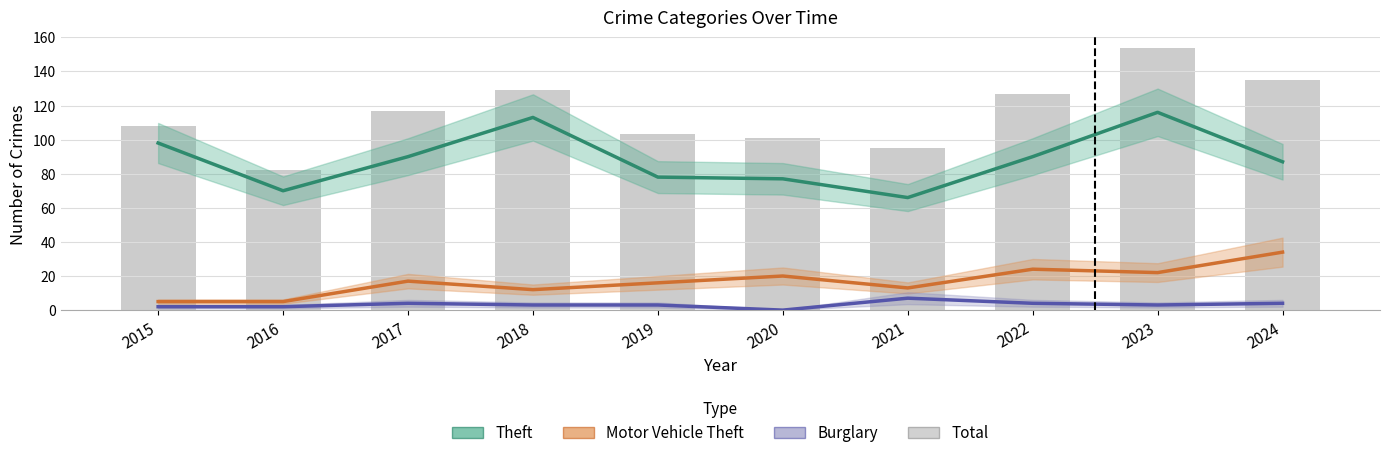

Rank the series by their maximum value, from lowest to highest.

Burglary, Motor Vehicle Theft, Theft, Total